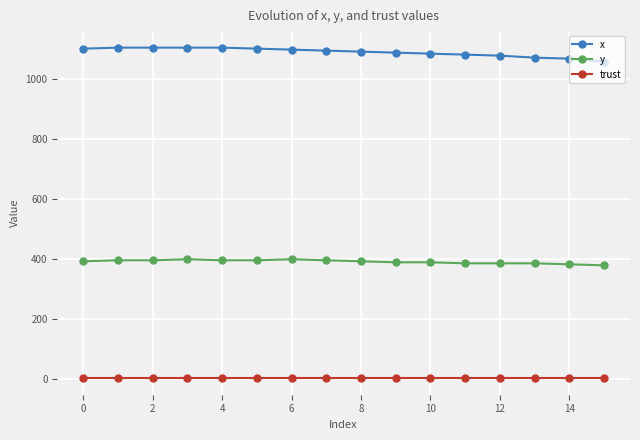

How many distinct data groups are displayed?

3